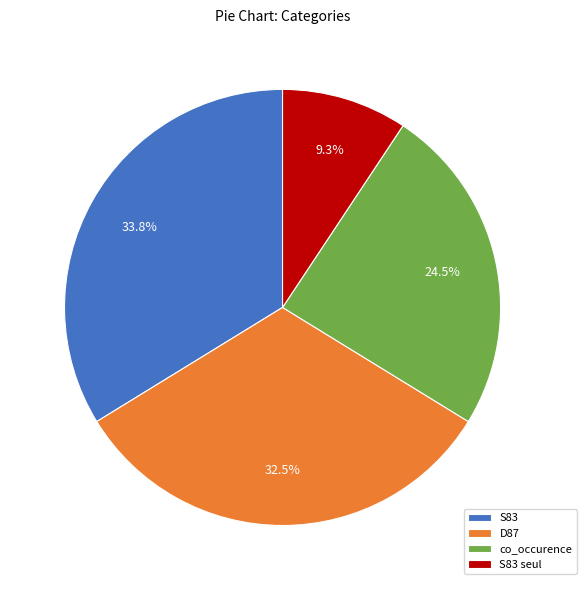

To the nearest percent, what percentage of the pie is S83 seul?

9%